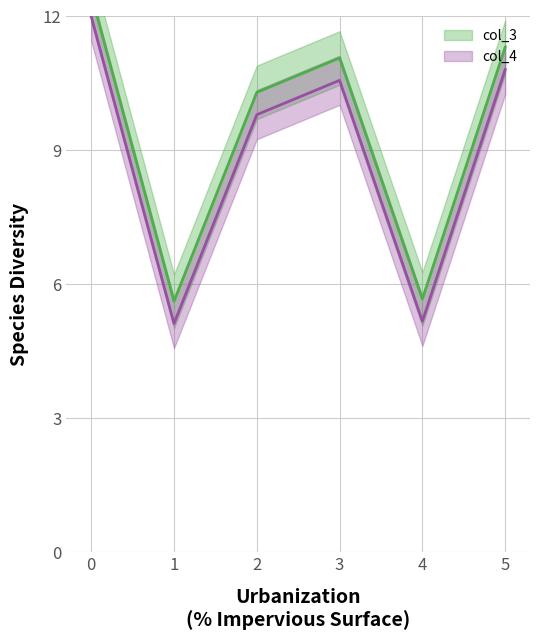

What is the value of the 6th point from the left?

11.3